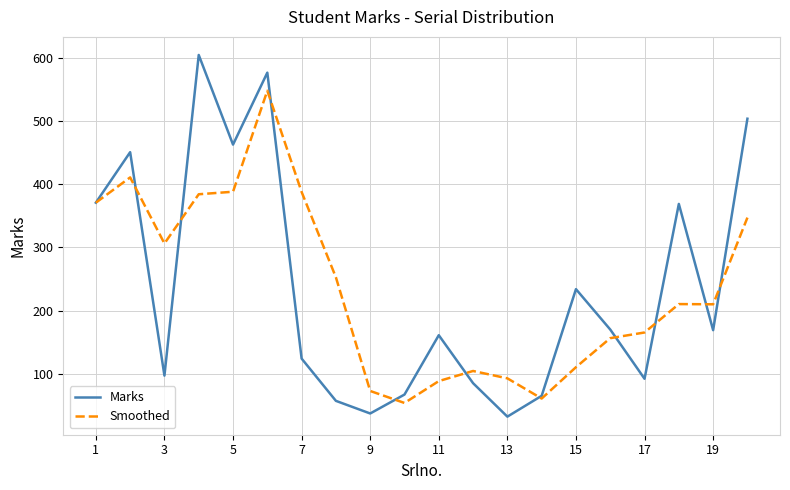

Does the chart display data point markers on the line(s)?

No